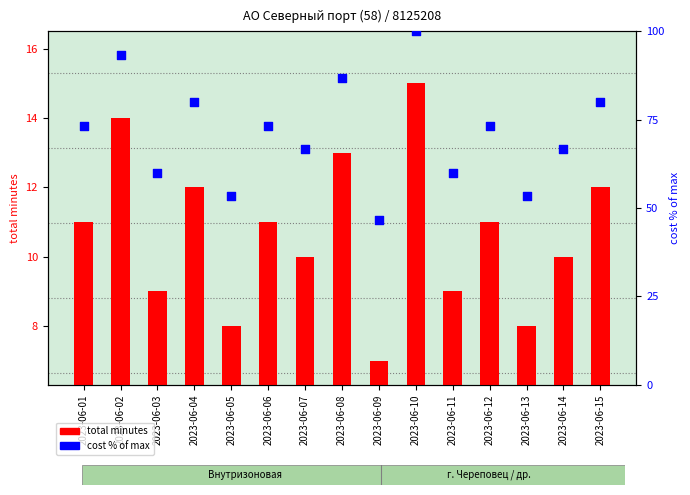

Which series has the largest total across all categories?

cost % of max